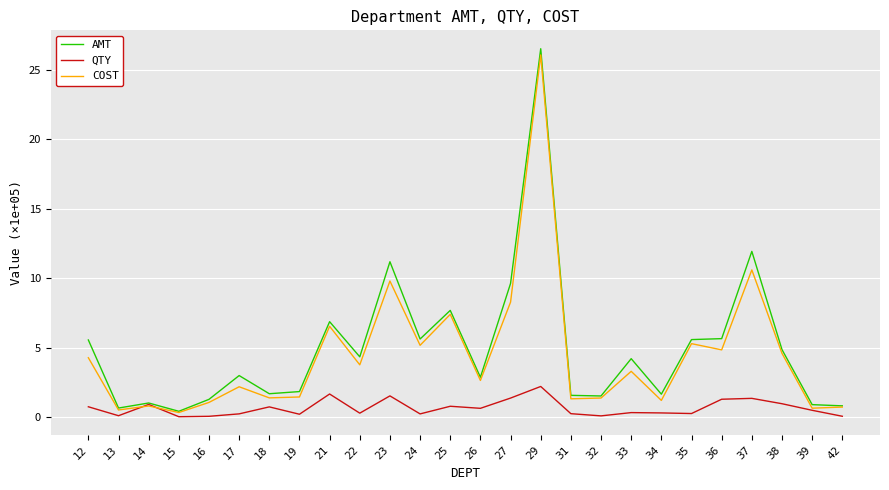

True or false: AMT has a value of 2.6 at 24.

False